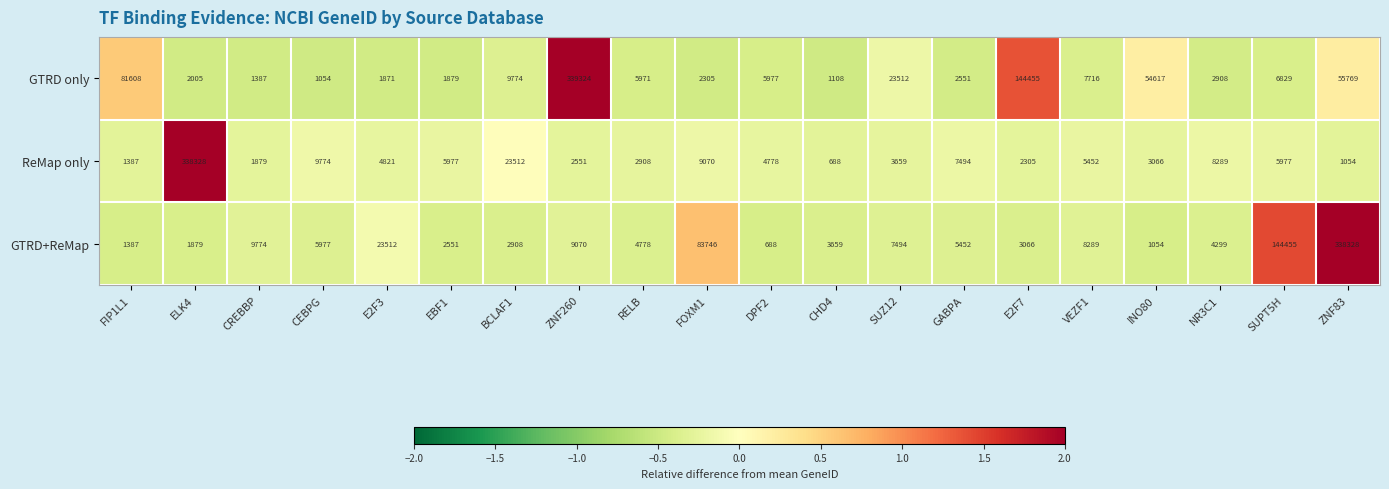

What is the total value across all series at SUZ12?

34665